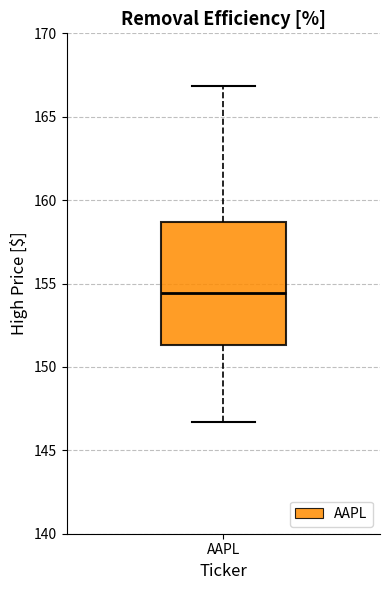

Where is the upper edge of the box for AAPL on the y-axis? The values are not printed on the chart, so give them approximately, as read against the axis.

158.5